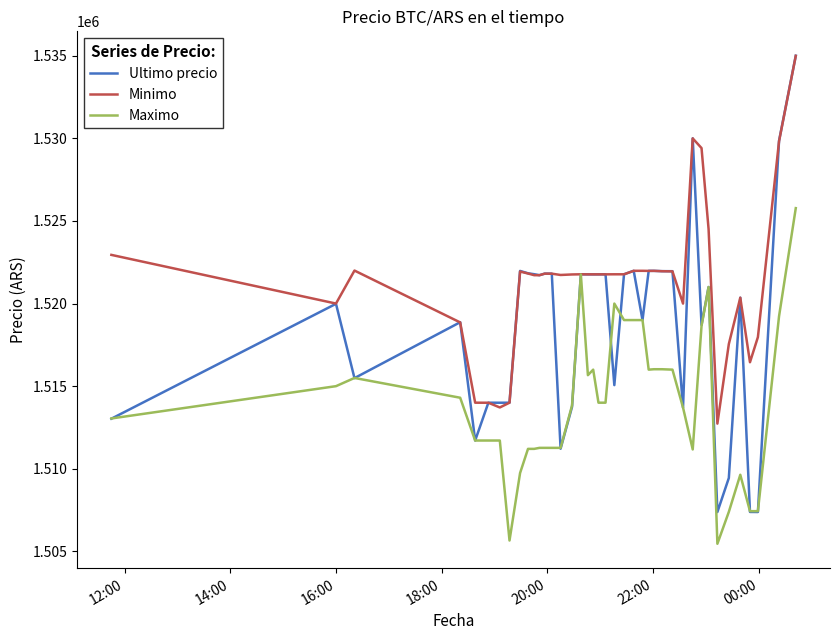

How many lines are shown in the chart?

3